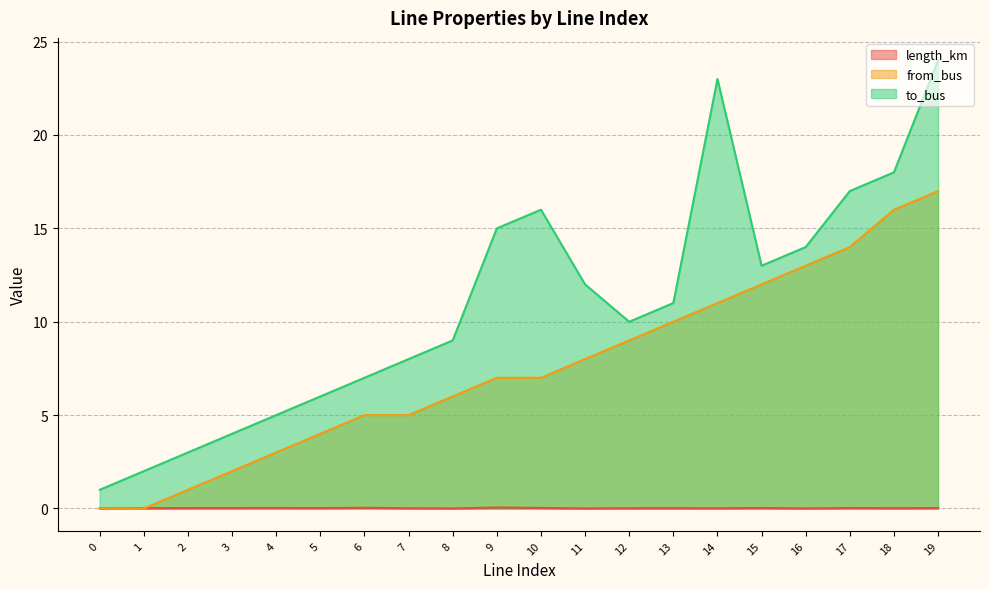

List the labels in order of to_bus value, smallest first.

0, 1, 2, 3, 4, 5, 6, 7, 8, 12, 13, 11, 15, 16, 9, 10, 17, 18, 14, 19